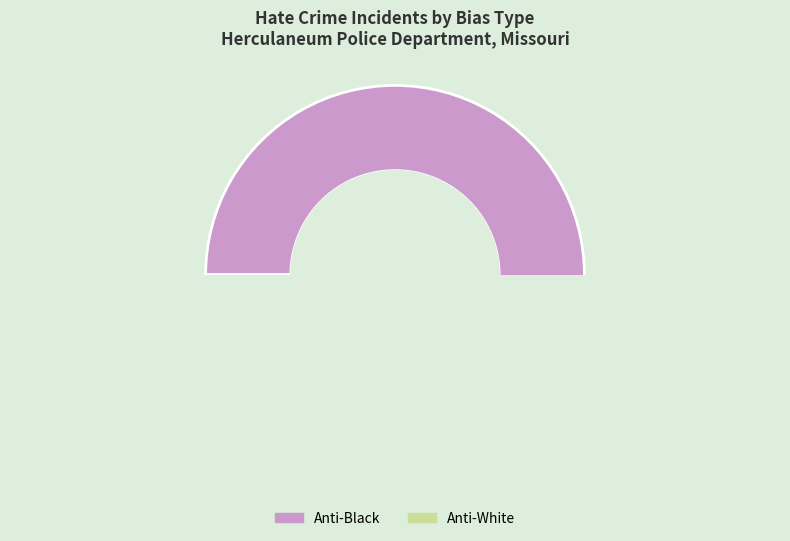

To the nearest percent, what is the difference between the largest and smallest slice percentages?

100%